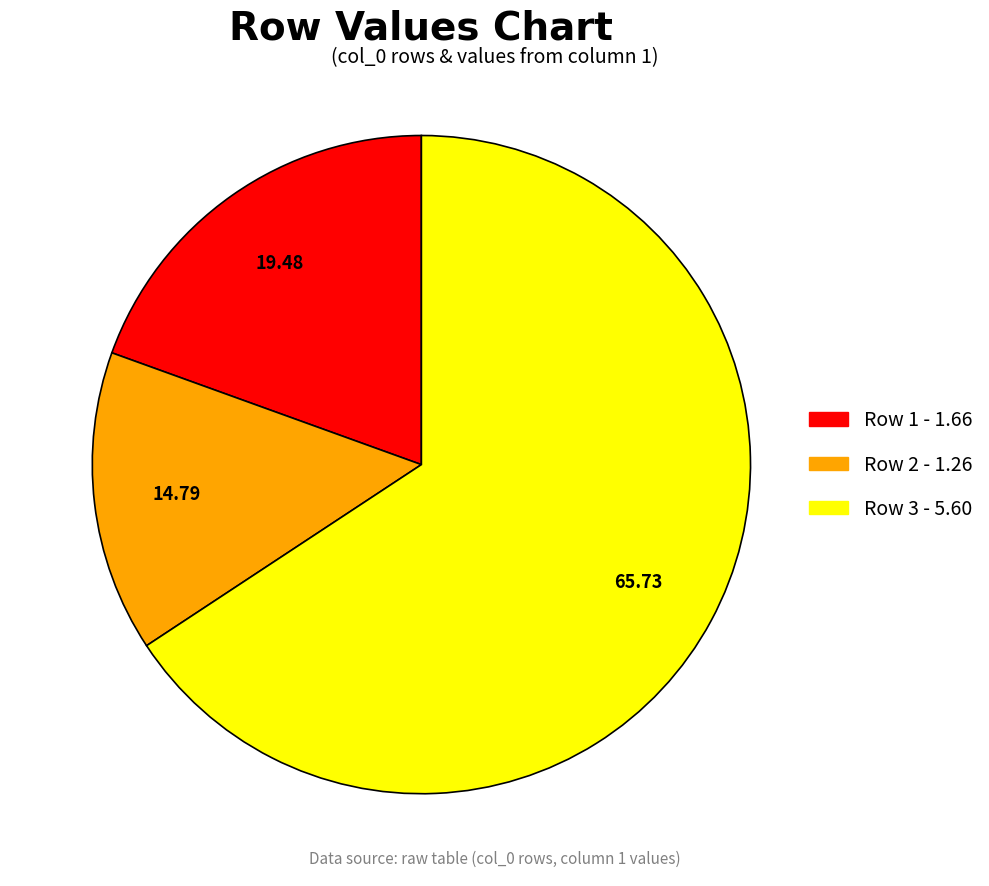

What is the ratio of the value at Row 1 - 1.66 to the value at Row 3 - 5.60?

0.3